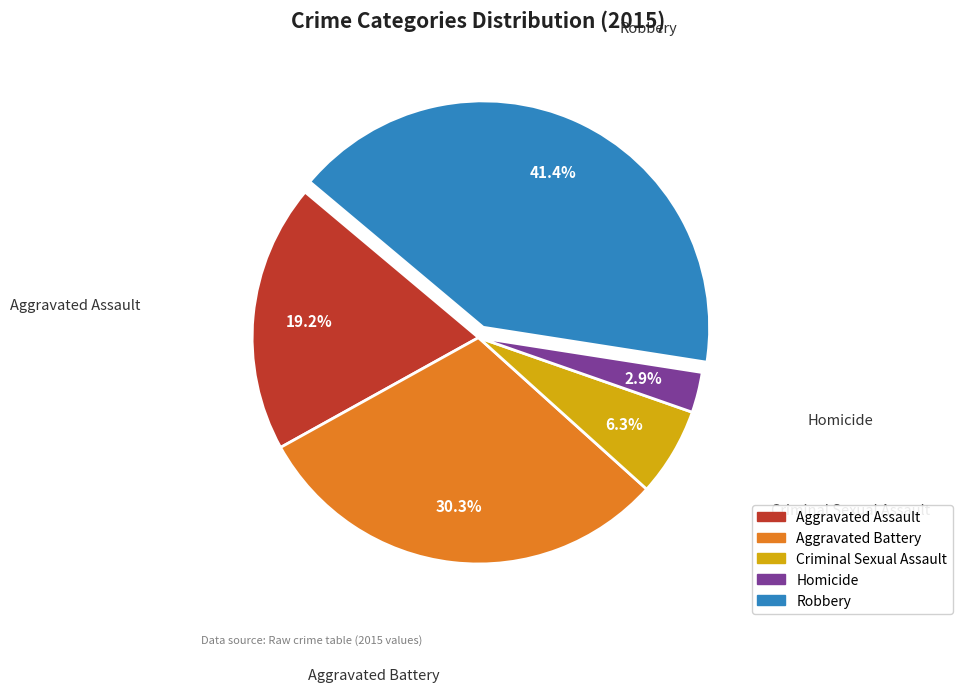

To the nearest percent, what is the difference between the Aggravated Battery and Robbery slice percentages?

11%